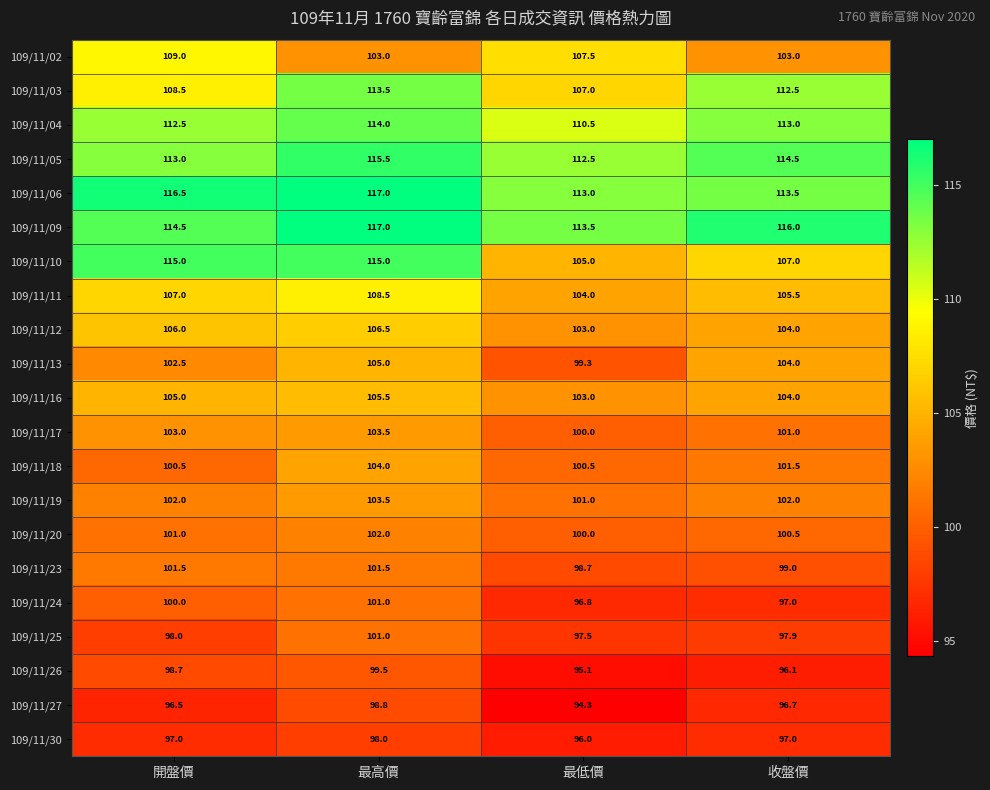

At how many categories does at least one series exceed 100?

4